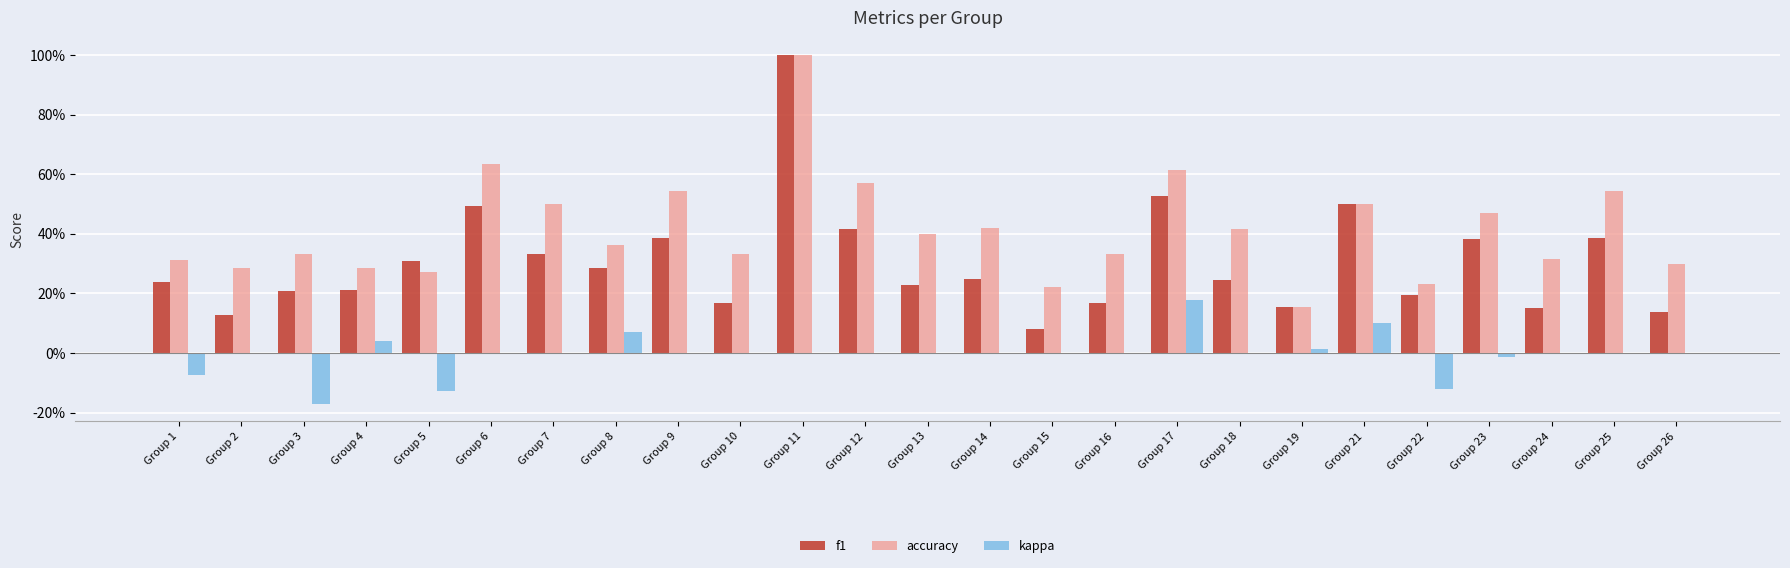

At which label is accuracy closest to 0?

Group 19